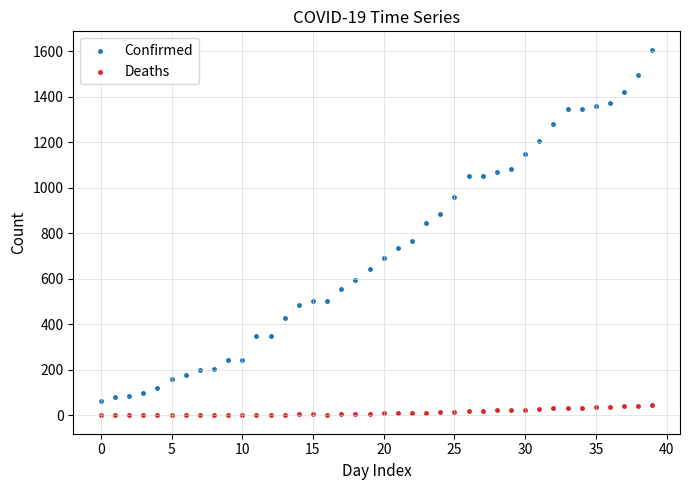

What are all the series names shown in the legend?

Confirmed, Deaths